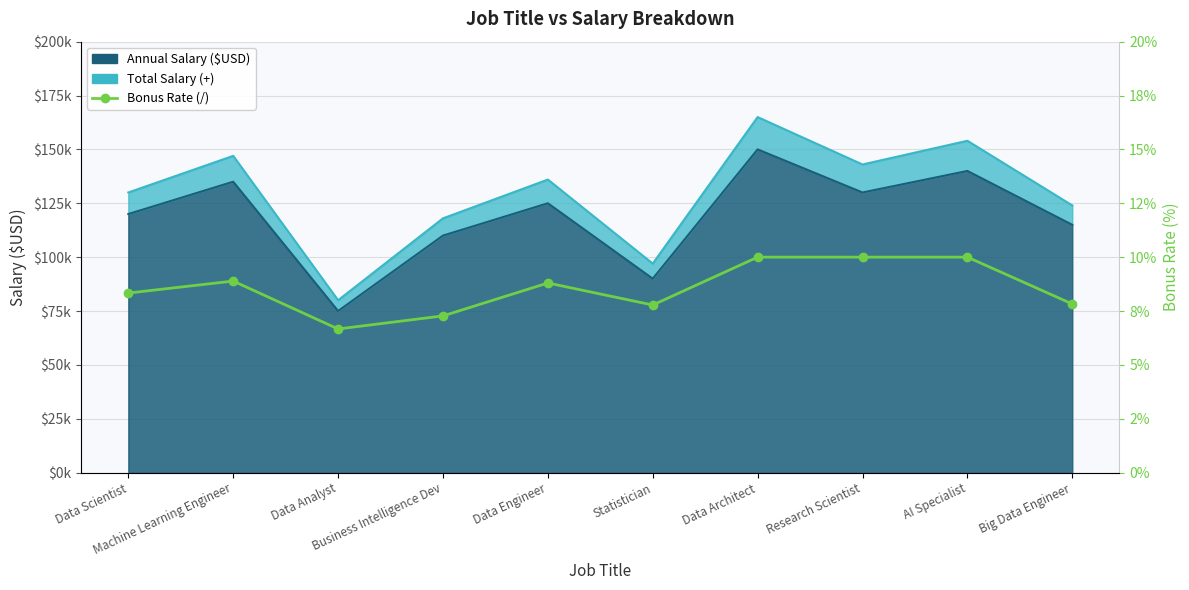

What position from the right is Data Analyst?

8